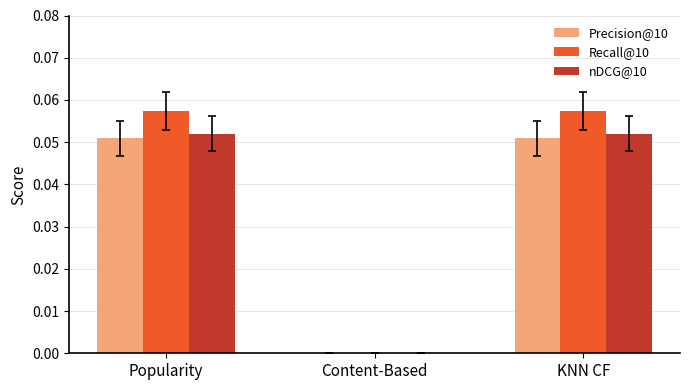

The nDCG@10 series shows 0.0 at Popularity. True or false?

False